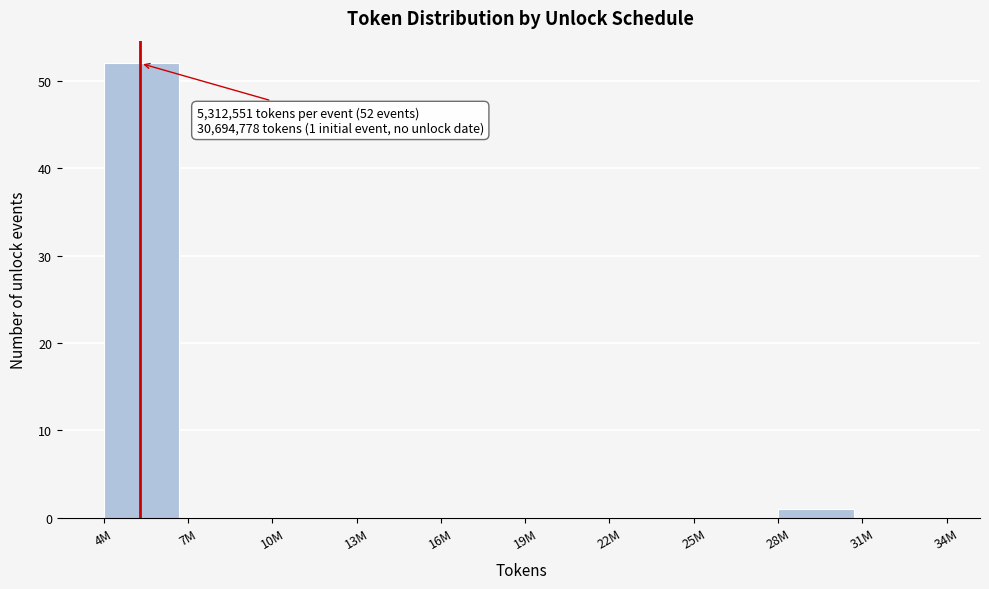

Reading right to left, extract all data points from this chart.

31M=0	28M=1	25M=0	22M=0	19M=0	16M=0	13M=0	10M=0	7M=0	4M=52